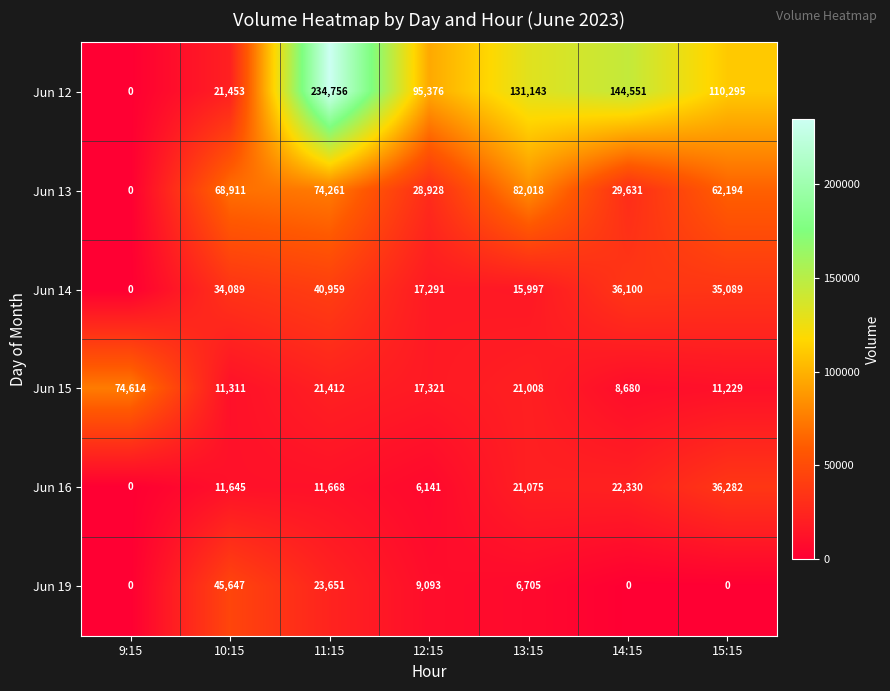

What is the greatest value displayed?

234756